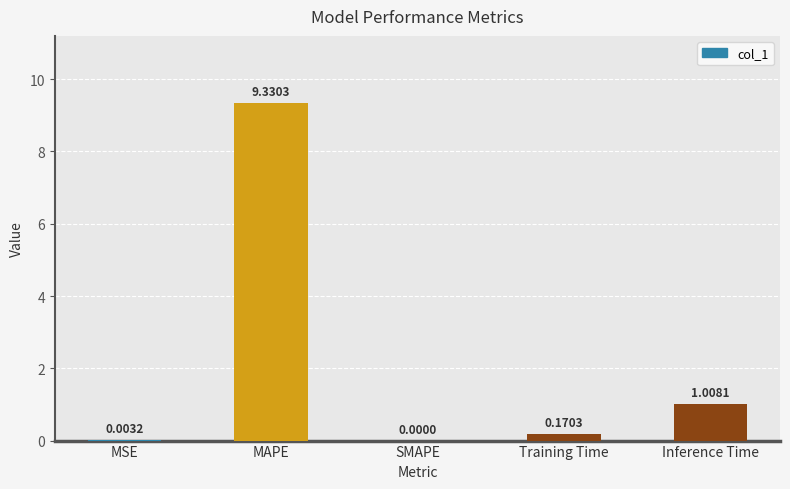

Which has a higher value, MSE or MAPE?

MAPE